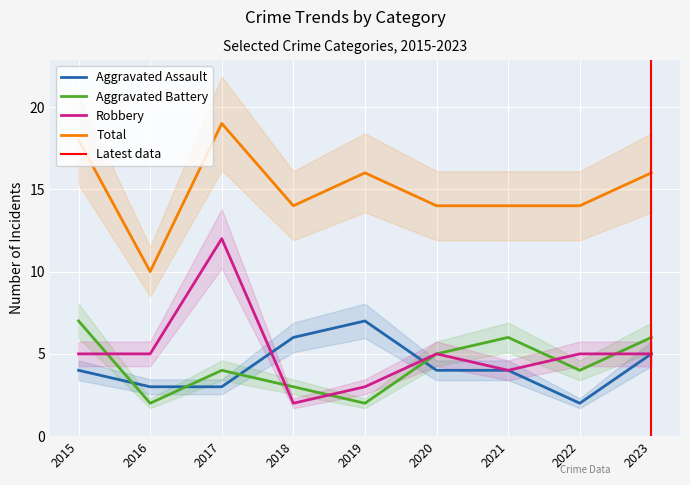

Reading left to right, what are all the values shown in this chart?

Aggravated Assault: 2015=4	2016=3	2017=3	2018=6	2019=7	2020=4	2021=4	2022=2	2023=5
Aggravated Battery: 2015=7	2016=2	2017=4	2018=3	2019=2	2020=5	2021=6	2022=4	2023=6
Robbery: 2015=5	2016=5	2017=12	2018=2	2019=3	2020=5	2021=4	2022=5	2023=5
Total: 2015=18	2016=10	2017=19	2018=14	2019=16	2020=14	2021=14	2022=14	2023=16